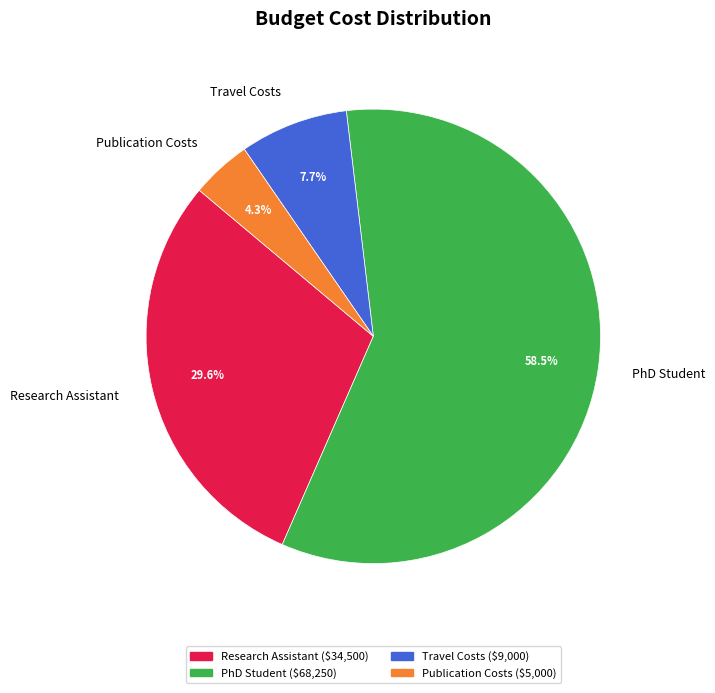

Between PhD Student and Research Assistant, which is larger?

PhD Student